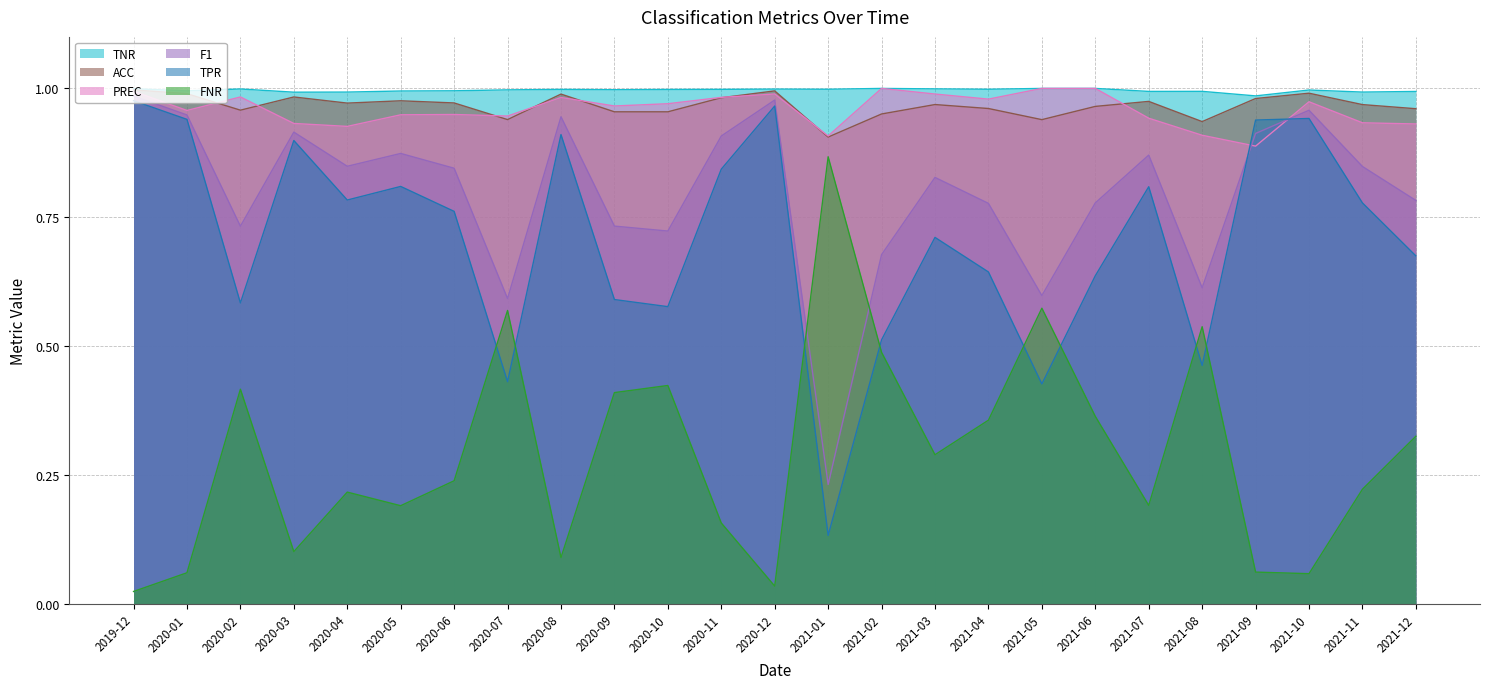

How many distinct data groups are displayed?

6